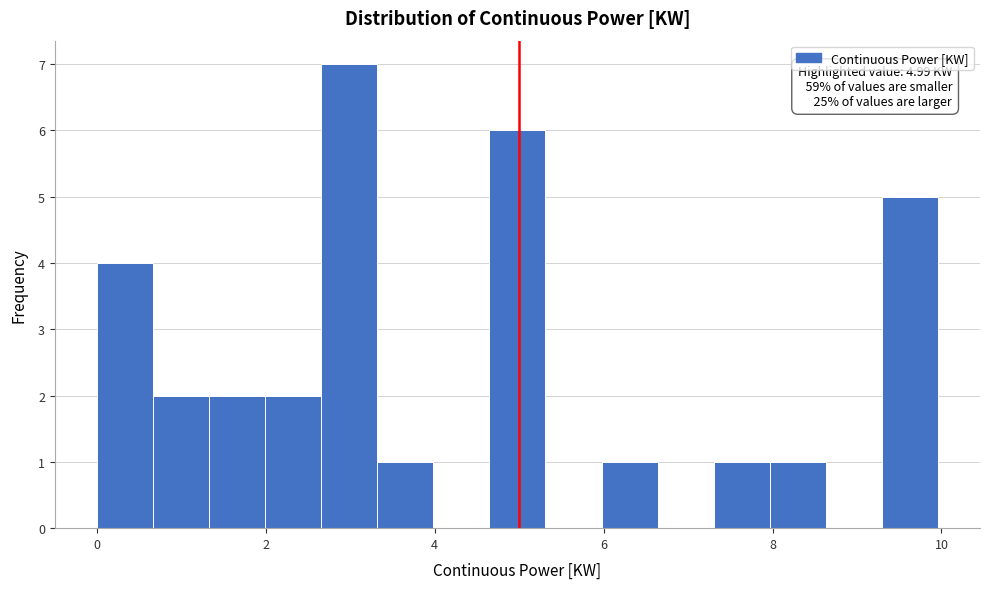

Around what value on the x-axis is the tallest bar? Give the approximate position of its centre, as read against the axis.

3.0